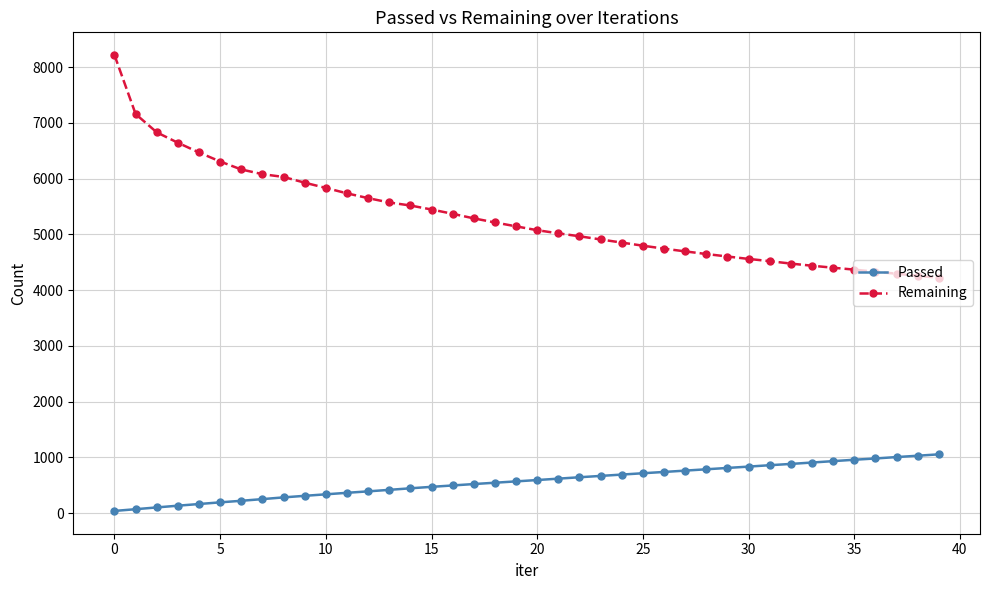

What is the value of the Passed point at the 10th from the left?

312